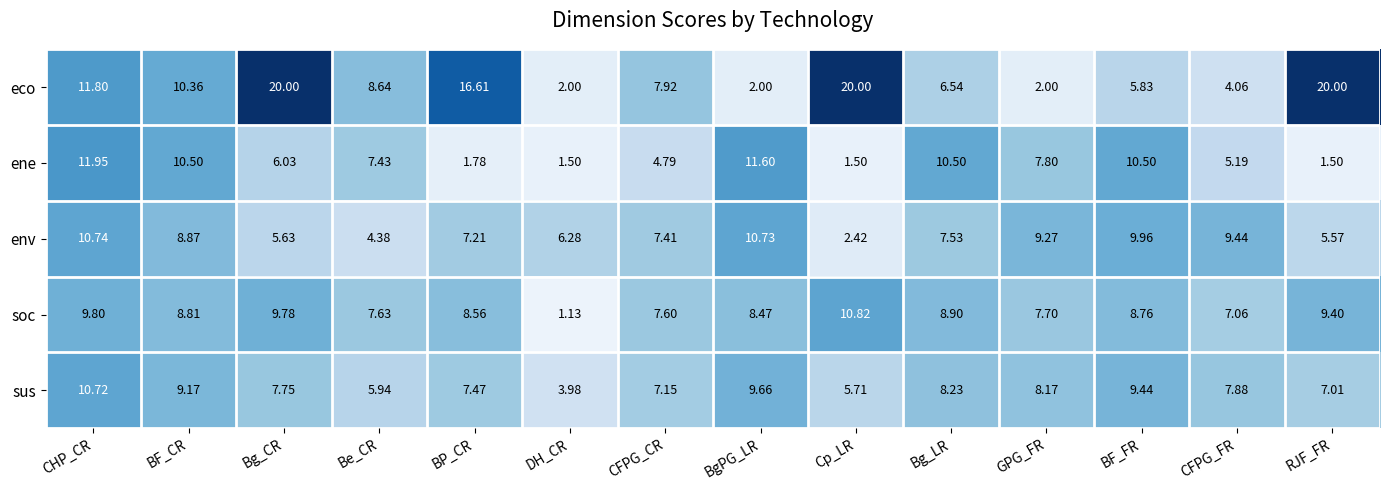

How many categories are shown in the chart?

14